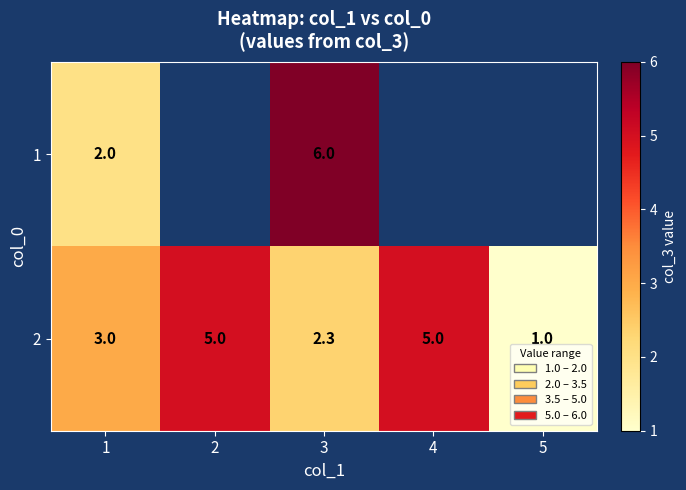

Which label corresponds to the smallest value in the chart?

5